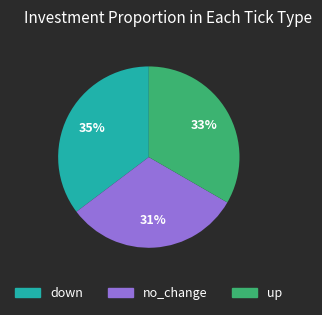

Which slice is the largest?

down